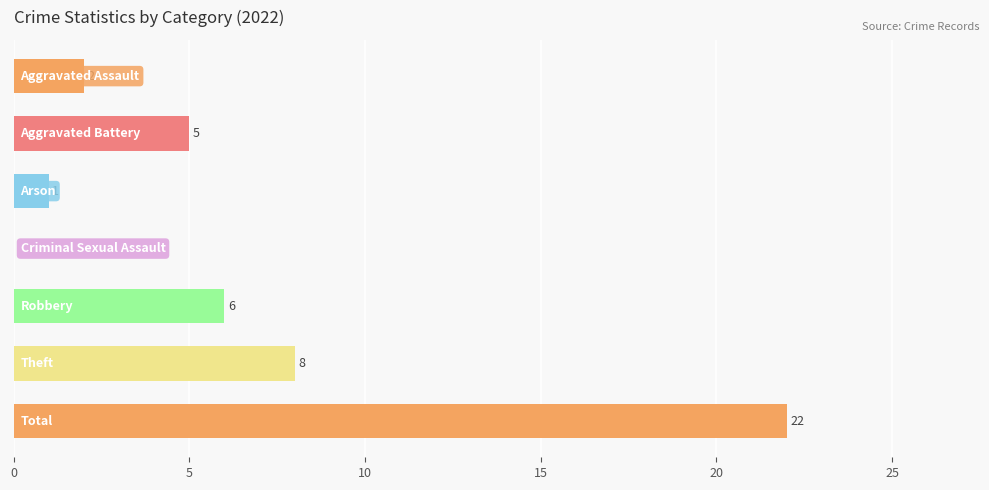

What is the greatest value displayed?

22